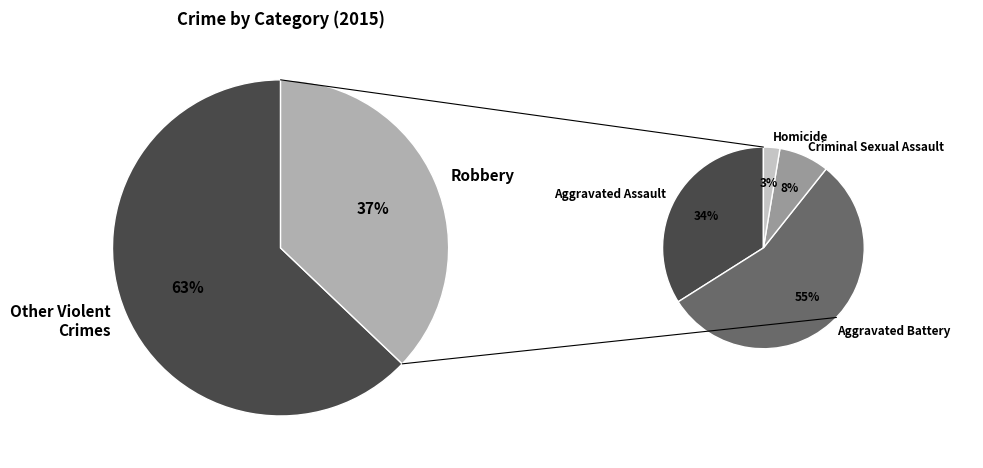

Which category has the smallest portion of the pie?

Homicide